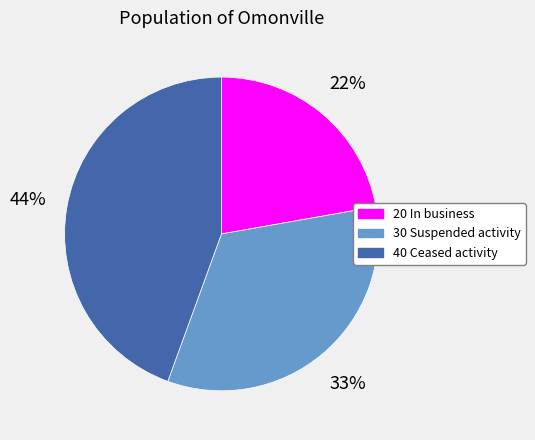

Is it true that 30 Suspended activity is 33% of the pie?

True